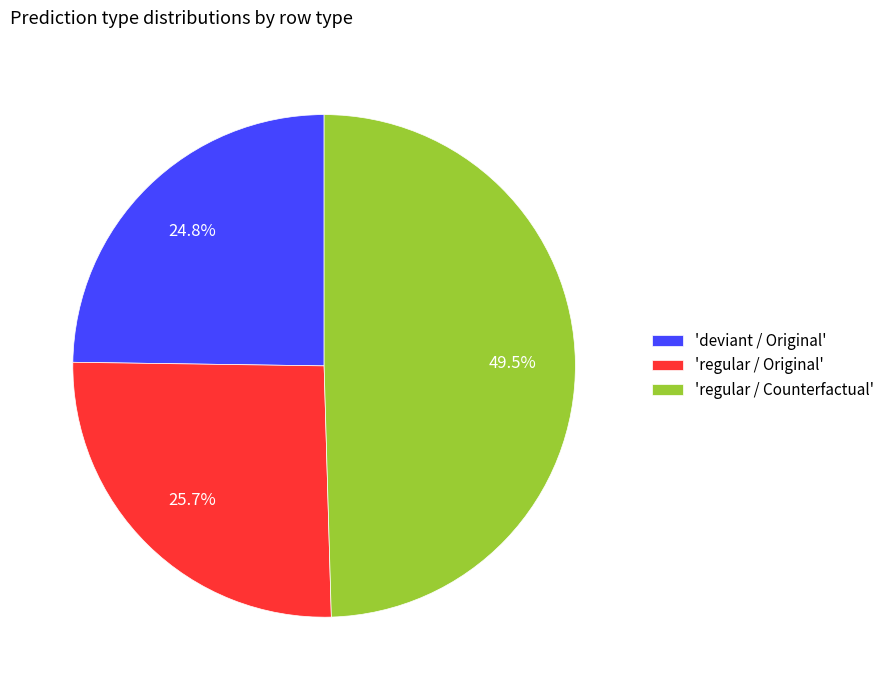

Between 'deviant / Original' and 'regular / Counterfactual', which is larger?

'regular / Counterfactual'